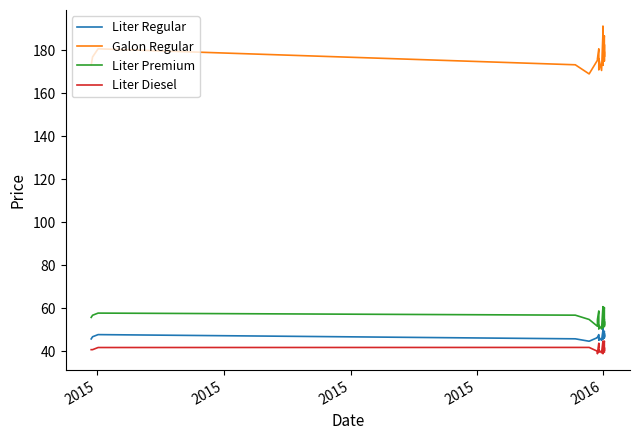

Is the value of Galon Regular at 15 greater than the value of Liter Diesel at 2015?

Yes